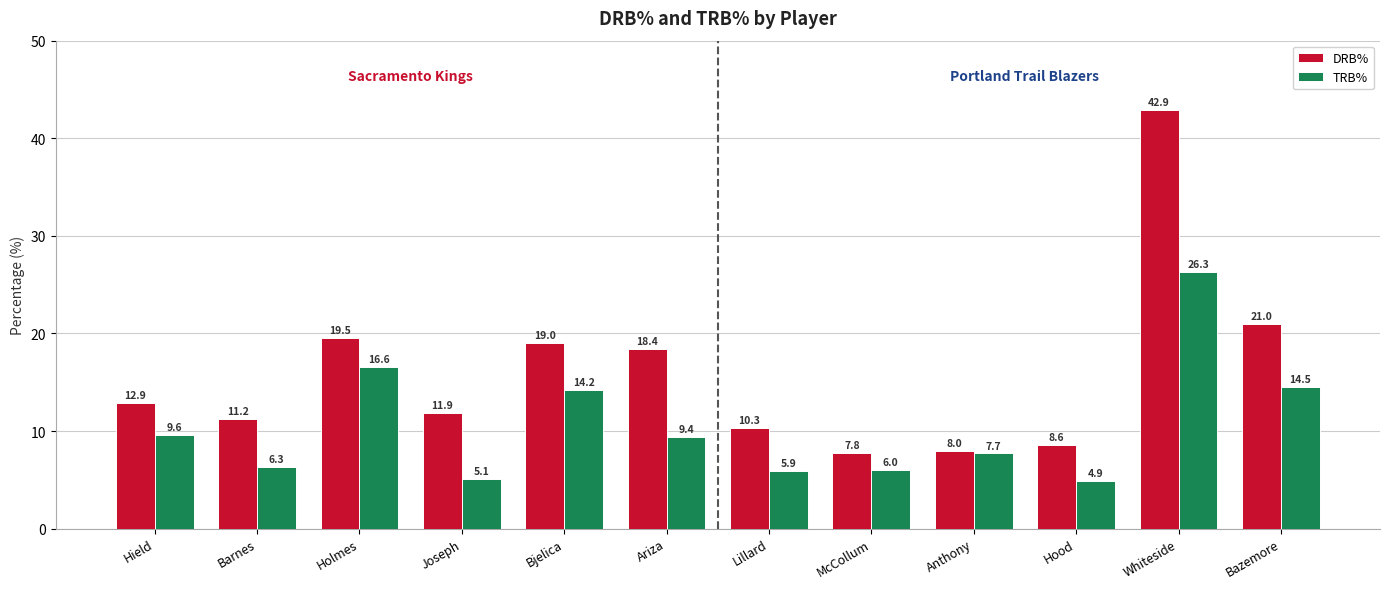

What is the label of the 6th bar from the right?

Lillard